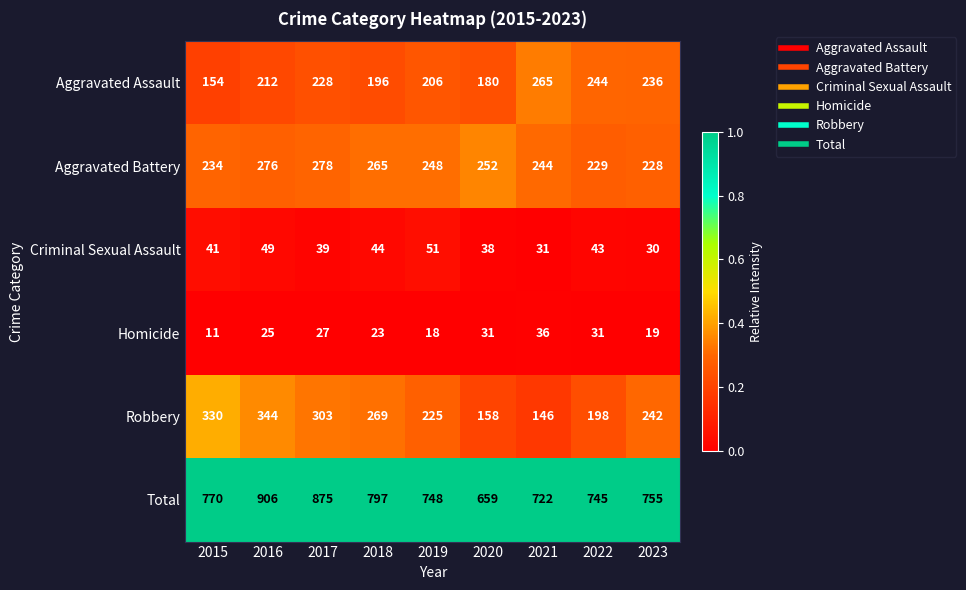

Which category has the highest value across all series?

2016